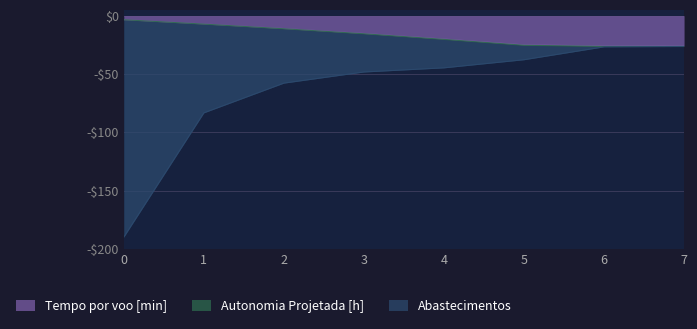

What value does the Autonomia Projetada [h] series have at 7?

-26.4